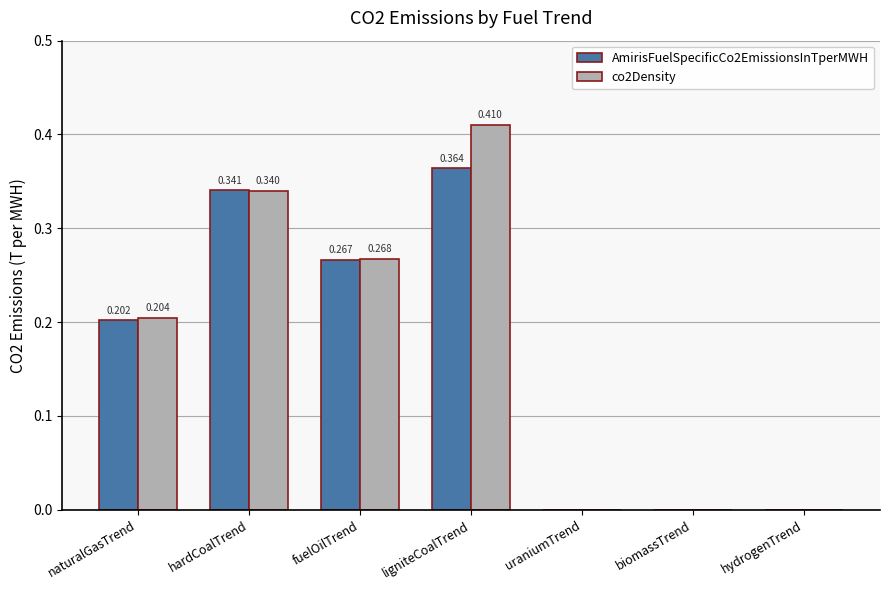

True or false: co2Density has a value of 0.1 at hardCoalTrend.

False